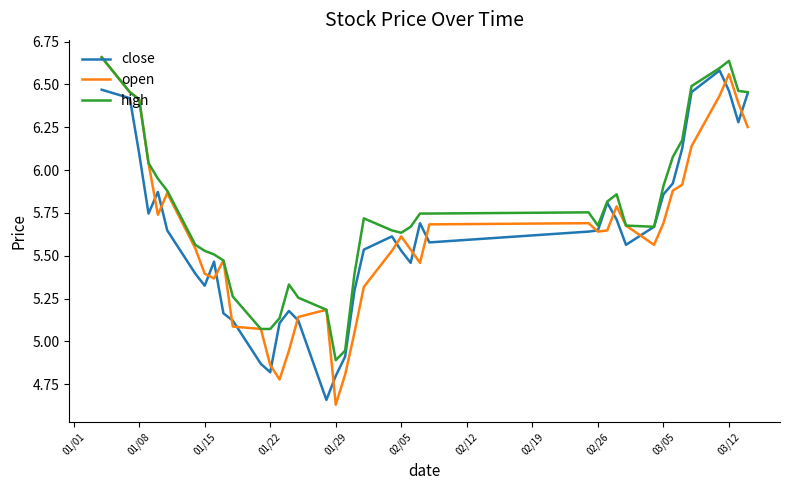

How many values in the close series exceed 5?

35